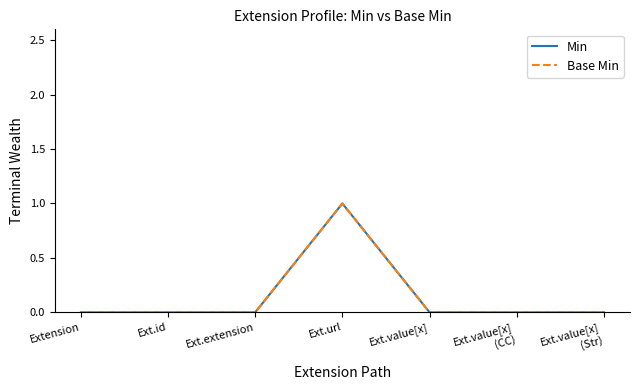

At how many categories does at least one series exceed 0?

1